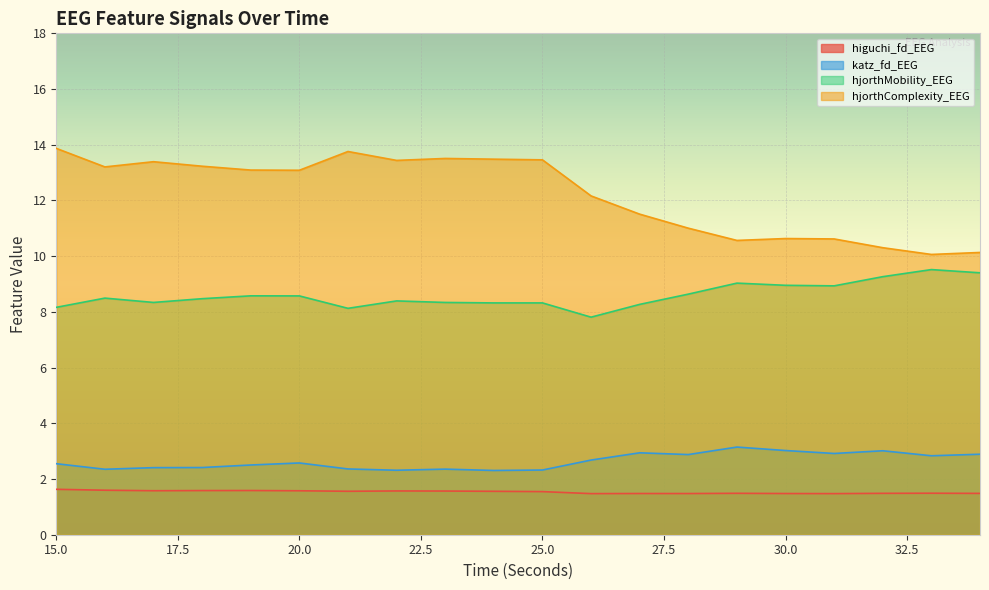

At which label is hjorthMobility_EEG closest to 8?

21